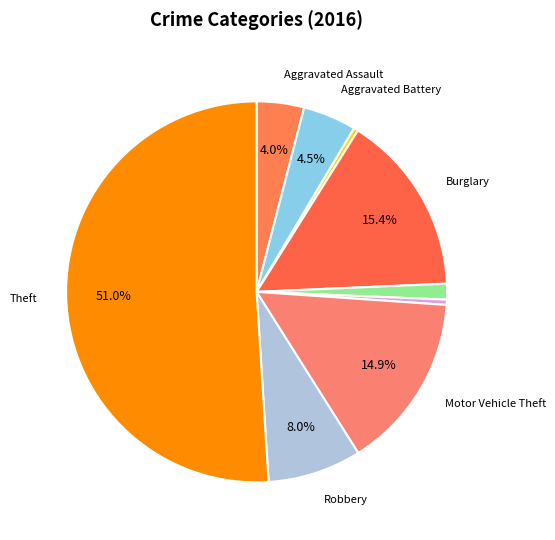

Rank the categories by value from highest to lowest.

Theft, Burglary, Motor Vehicle Theft, Robbery, Aggravated Battery, Aggravated Assault, Criminal Sexual Assault, Homicide, Arson